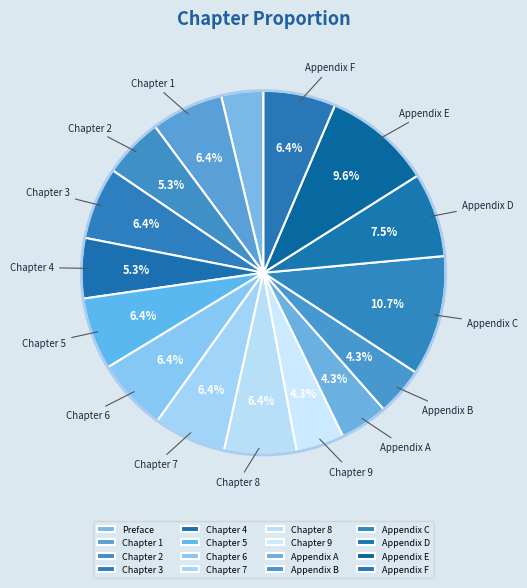

What is the ratio of the value at Chapter 8 to the value at Chapter 5?

1.0